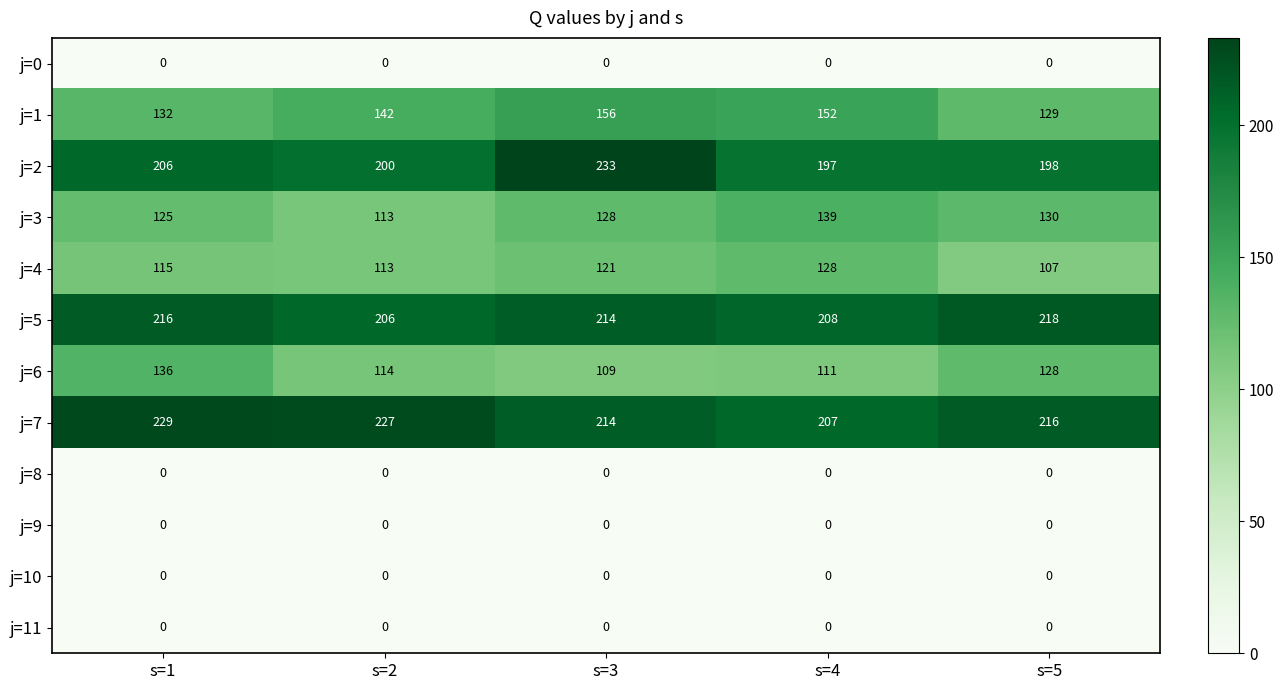

The value of j=6 at s=2 is 114. True or false?

True